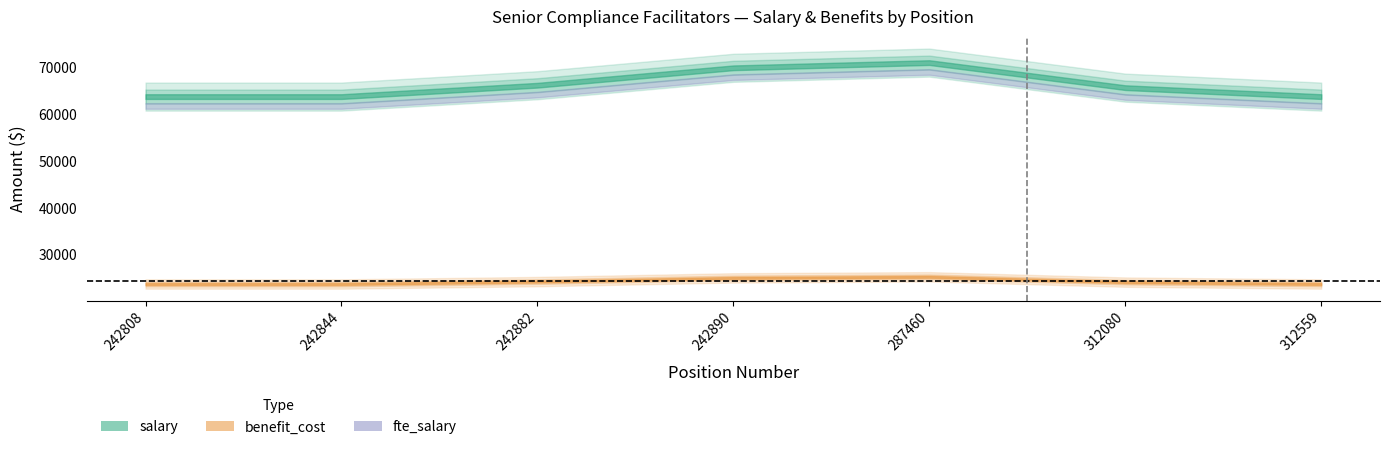

Does the chart have visible grid lines?

No